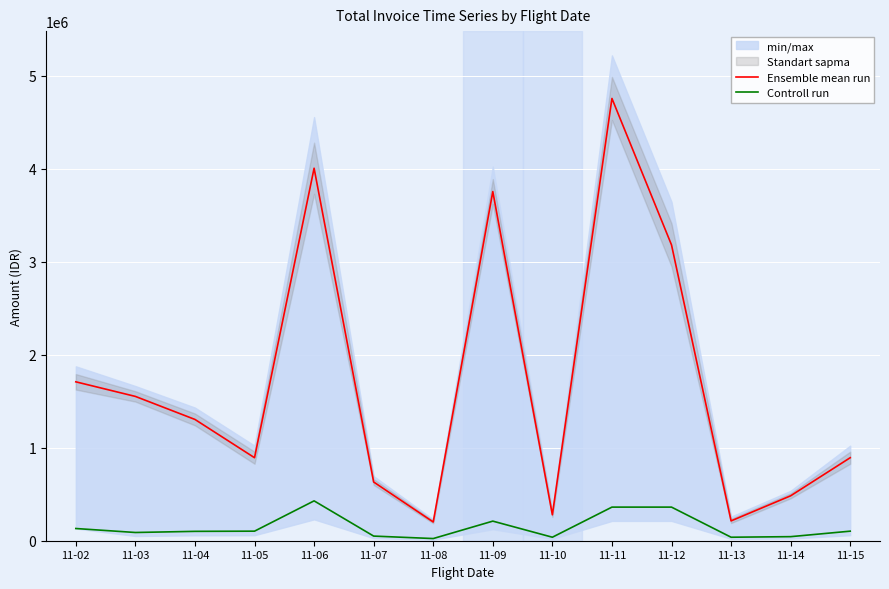

Is this an area chart (filled region under the line)?

No